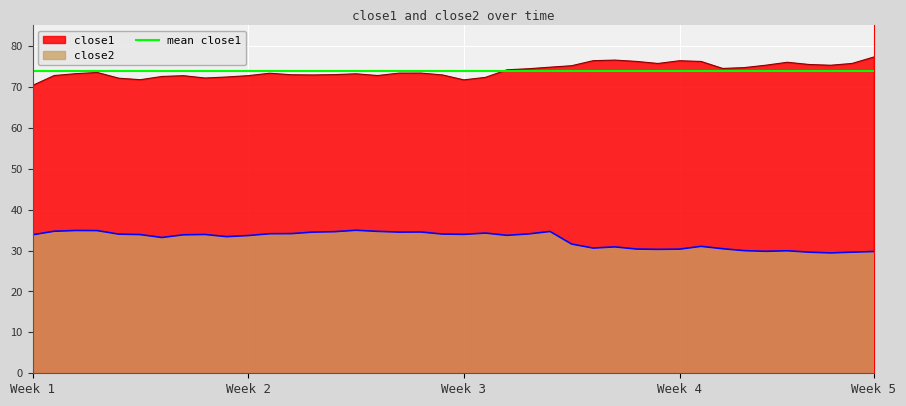

List the series in order of their peak value, highest first.

close1, close2